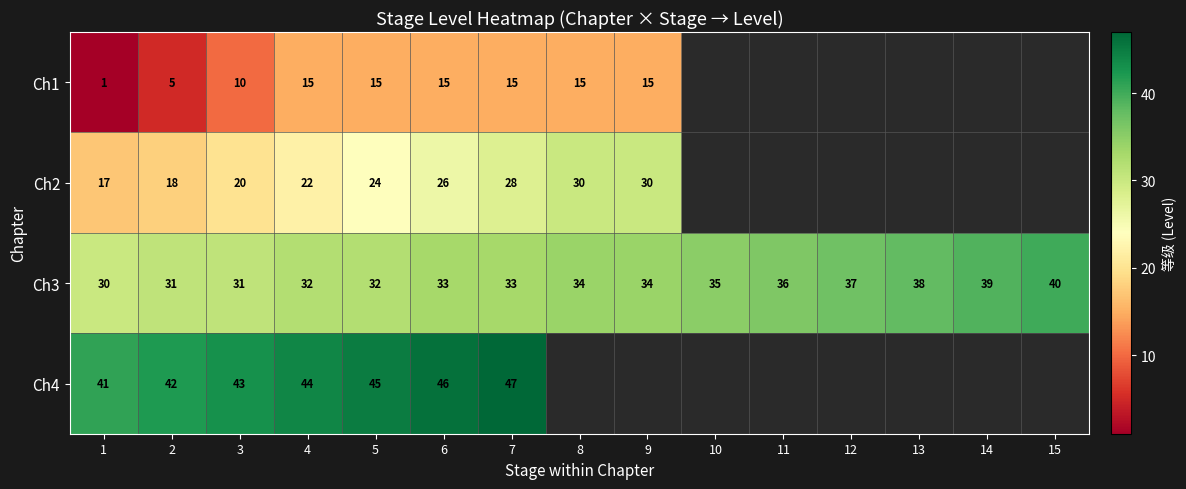

Between 5 and 11, which is larger?

11